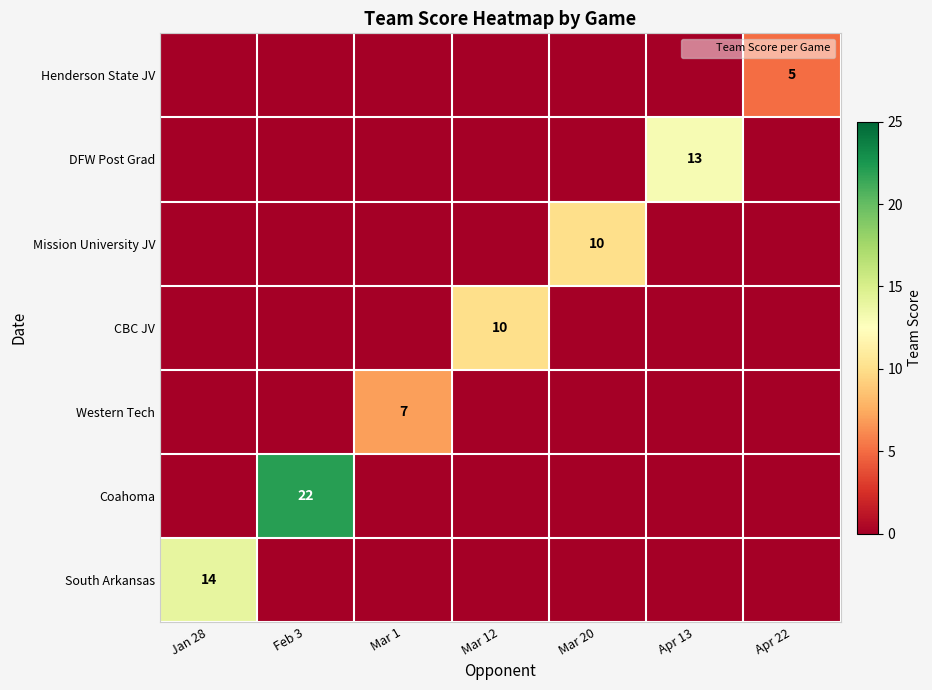

How many categories are shown in the chart?

7